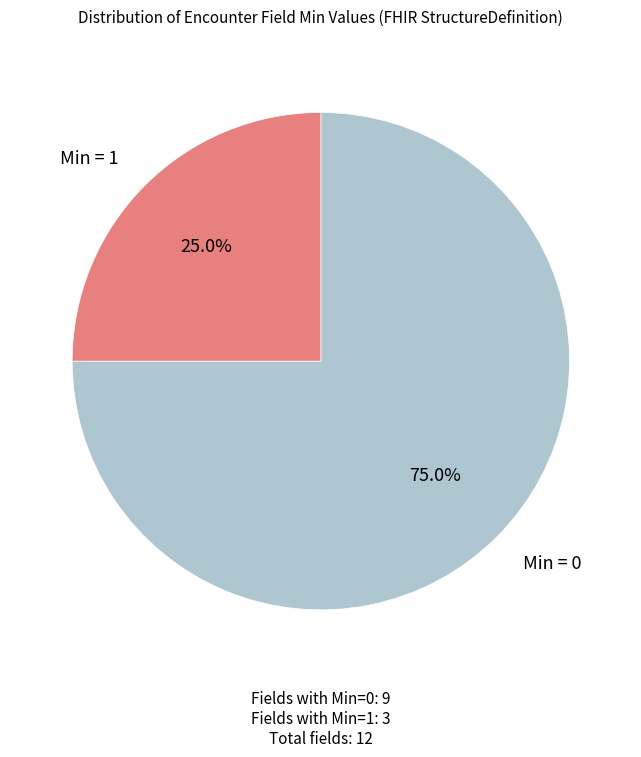

Is there any slice that represents more than half of the pie?

Yes